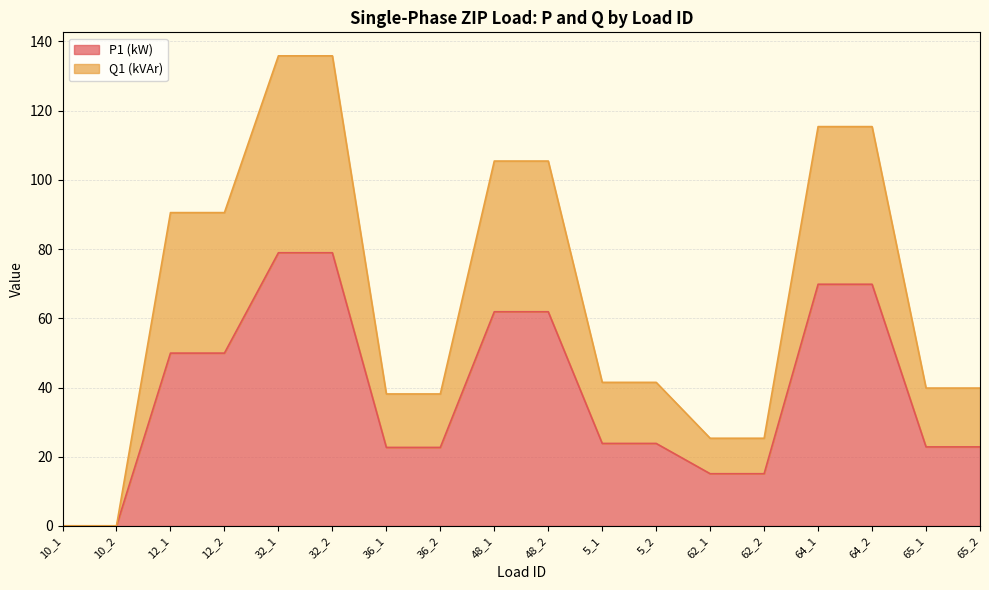

What is the total value across all series at 65_1?

39.9